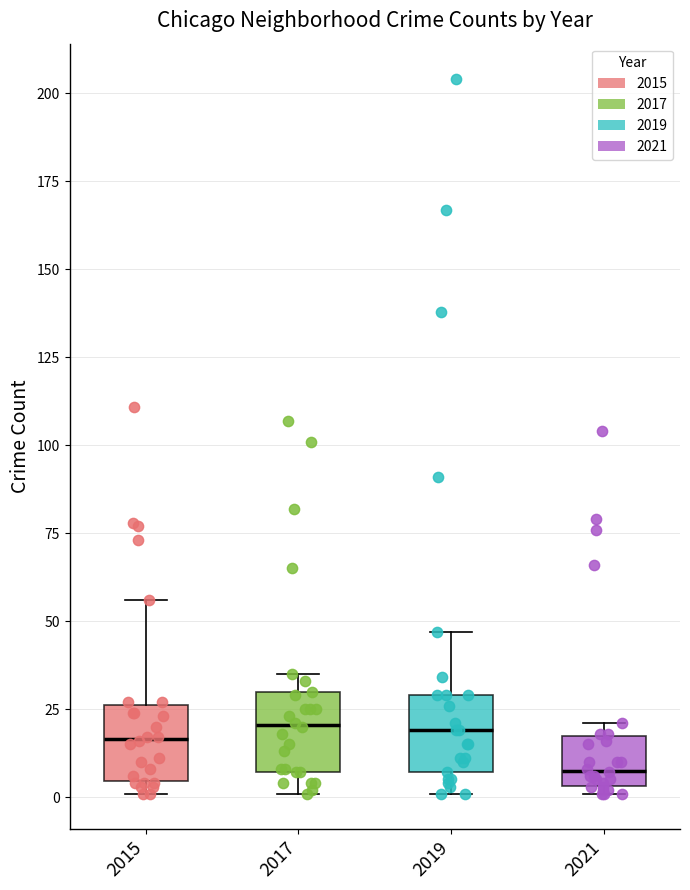

Reading left to right, read every box against the y-axis: the position of its median line, the range the box covers, and the ends of its whiskers. The values are not printed on the chart, so give them approximately, as read against the axis.

2015: median 15, box 5 to 25, whiskers 0 to 55
2017: median 20, box 5 to 30, whiskers 0 to 35
2019: median 20, box 5 to 30, whiskers 0 to 45
2021: median 10, box 5 to 20, whiskers 0 to 20 (just above the box's upper edge)